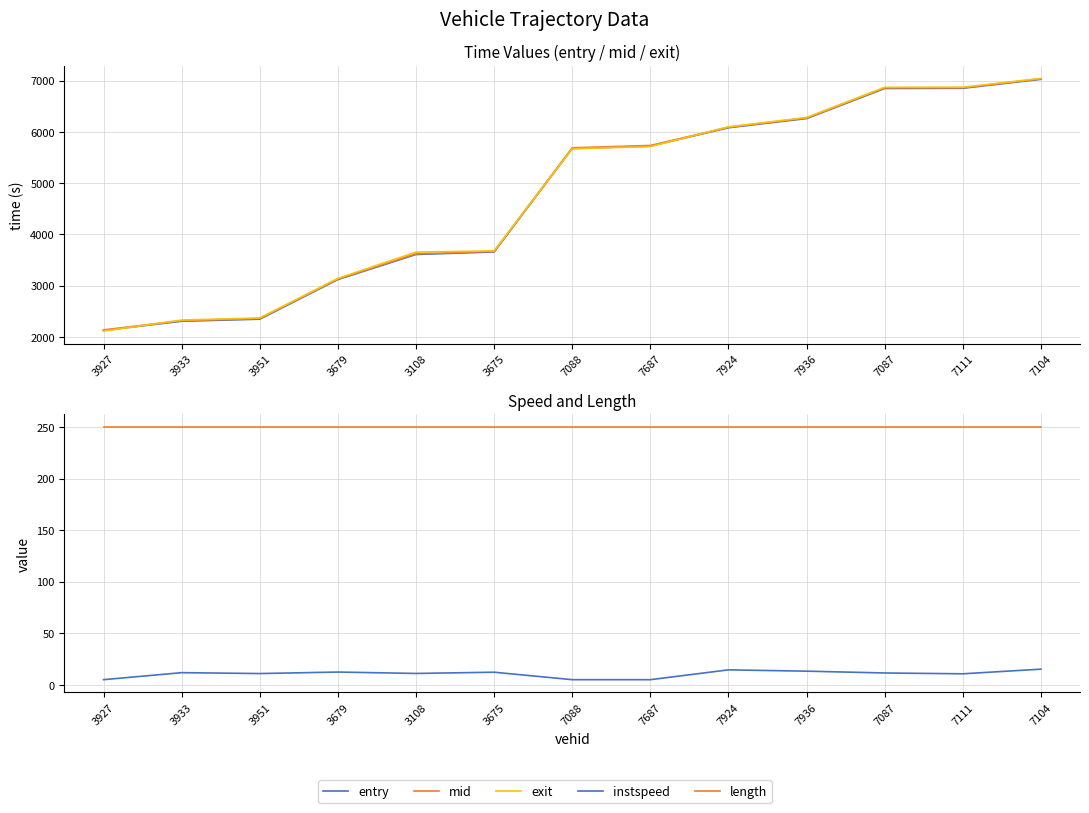

Which category has the lowest value across all series?

3927